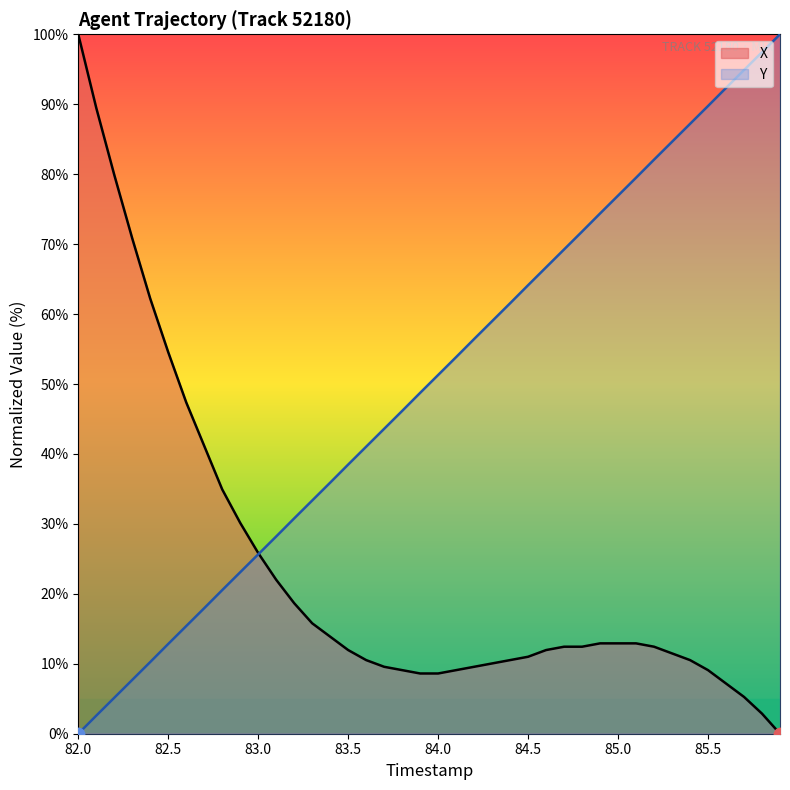

Which series has the largest total across all categories?

Y